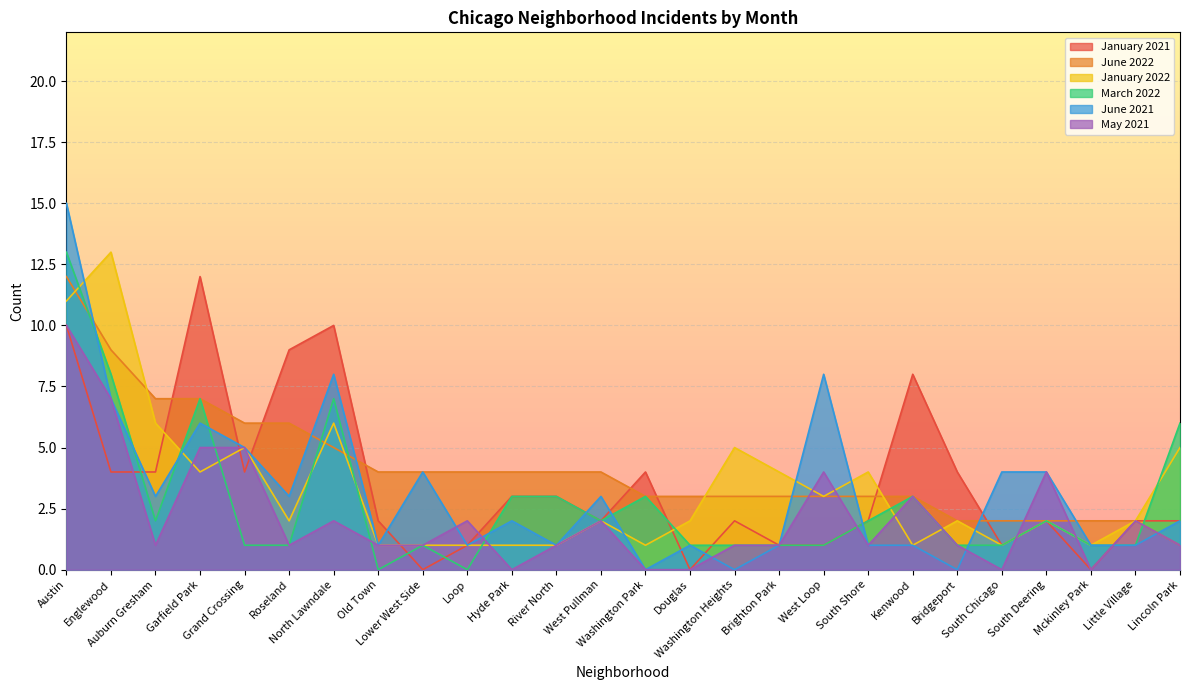

True or false: March 2022 has a value of 2 at South Shore.

True